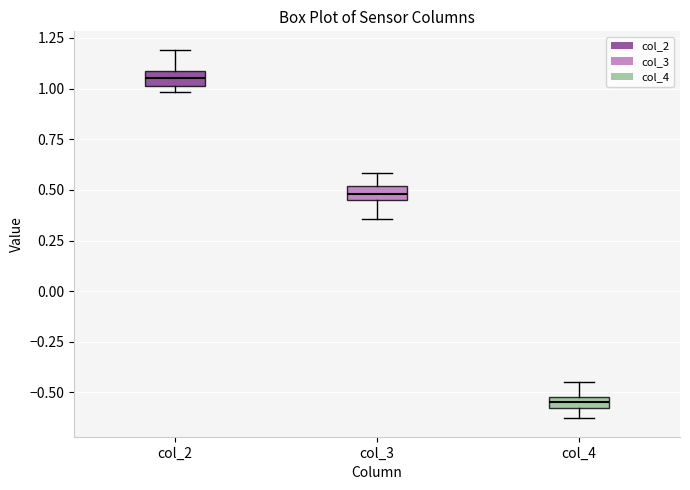

Which box has the highest median line?

col_2